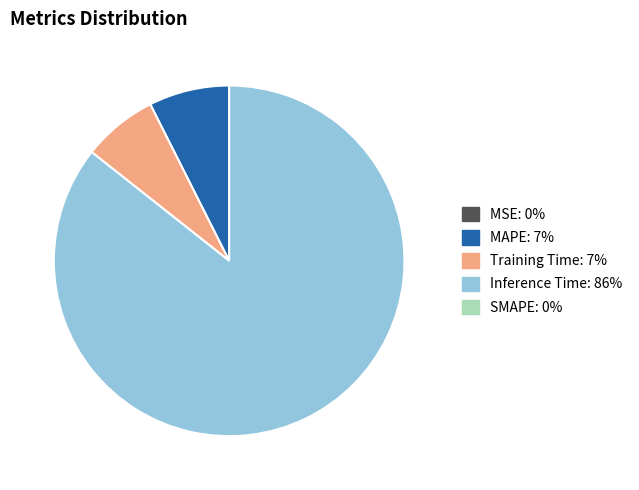

Is there a majority slice in this chart?

Yes